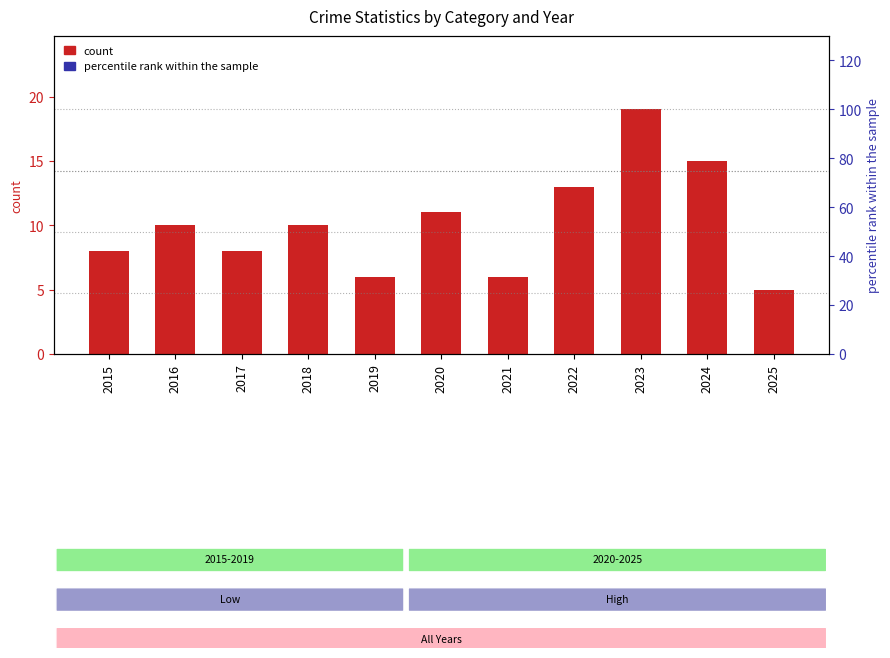

Does the chart contain stacked bars?

No